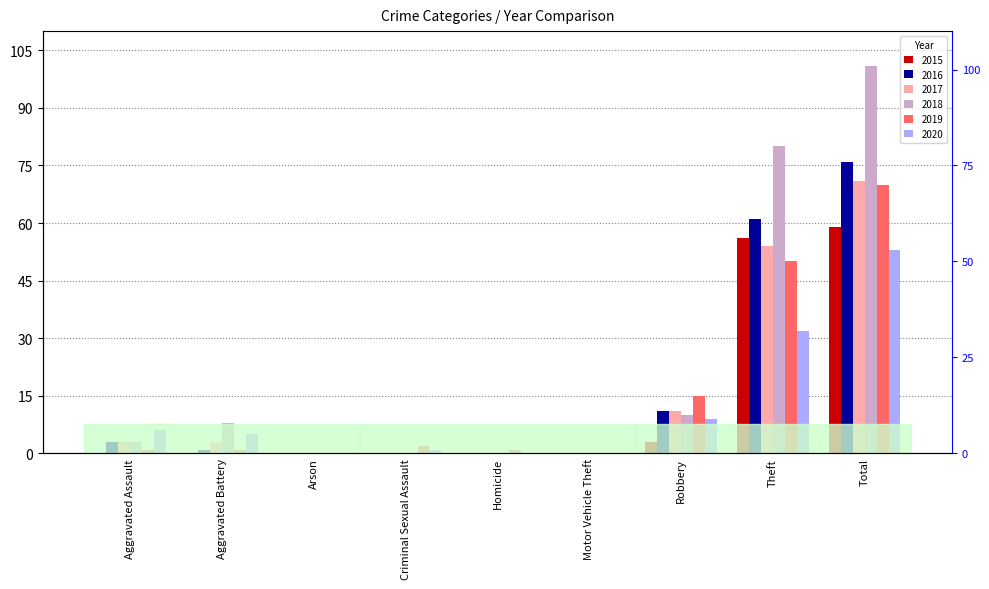

Which category has the lowest value in the 2019 series?

Arson